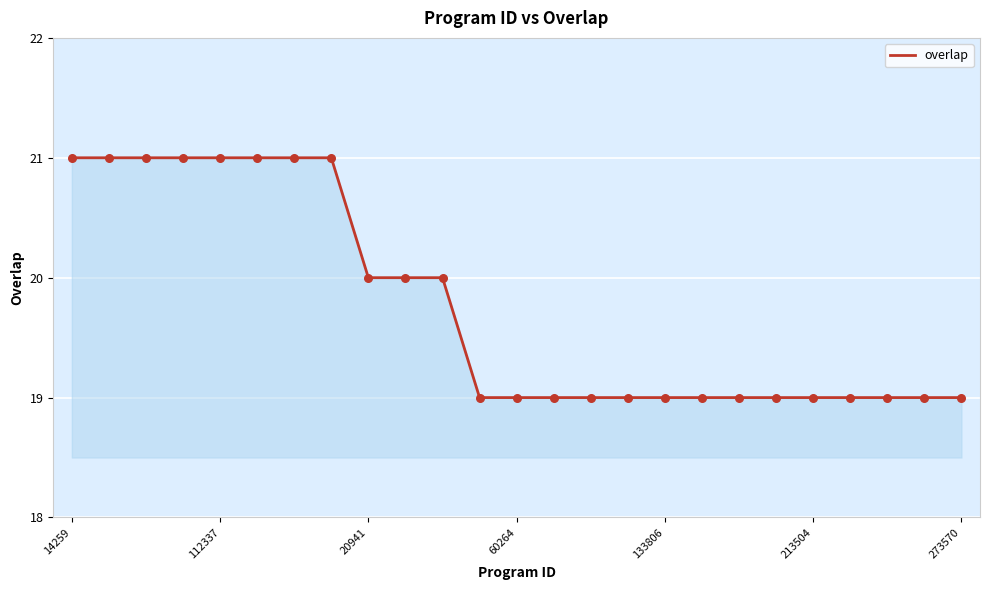

What is the maximum value shown in the chart?

21